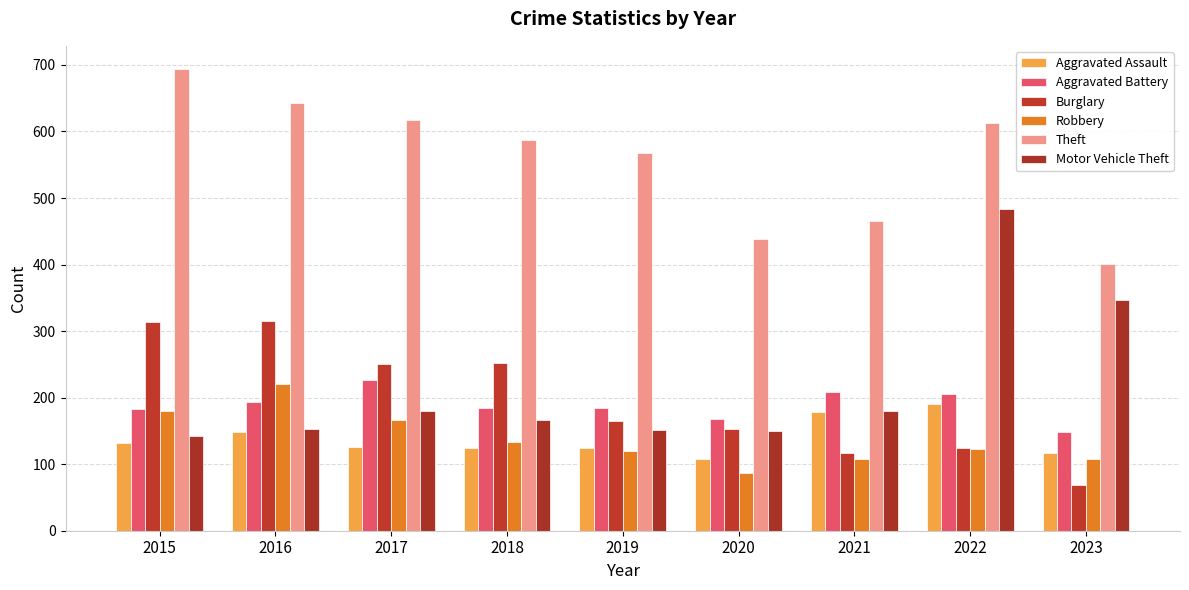

Reading left to right, transcribe all the data shown in this chart.

Aggravated Assault: 2015=132	2016=149	2017=126	2018=124	2019=124	2020=108	2021=179	2022=190	2023=117
Aggravated Battery: 2015=183	2016=193	2017=226	2018=184	2019=184	2020=168	2021=208	2022=205	2023=149
Burglary: 2015=314	2016=315	2017=250	2018=252	2019=165	2020=153	2021=117	2022=124	2023=68
Robbery: 2015=180	2016=220	2017=166	2018=134	2019=120	2020=87	2021=108	2022=123	2023=108
Theft: 2015=694	2016=643	2017=617	2018=587	2019=568	2020=438	2021=465	2022=612	2023=401
Motor Vehicle Theft: 2015=142	2016=153	2017=180	2018=167	2019=152	2020=150	2021=180	2022=484	2023=346